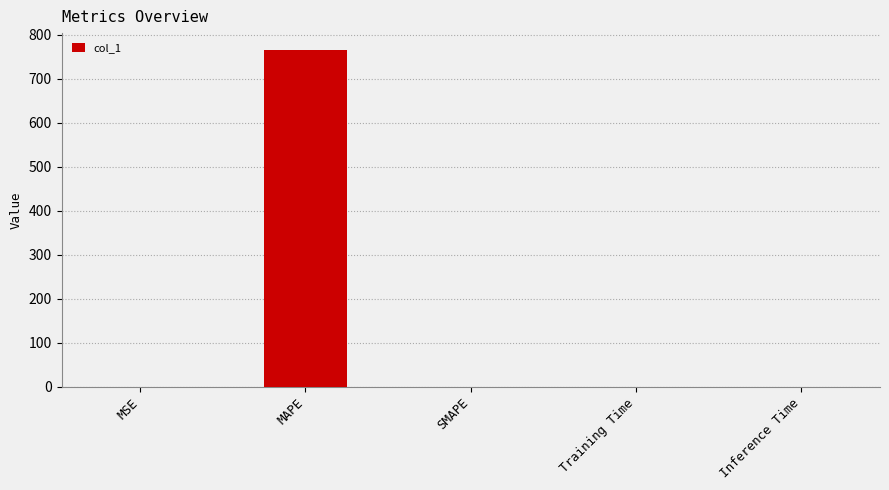

Which category has the highest value across all series?

MAPE